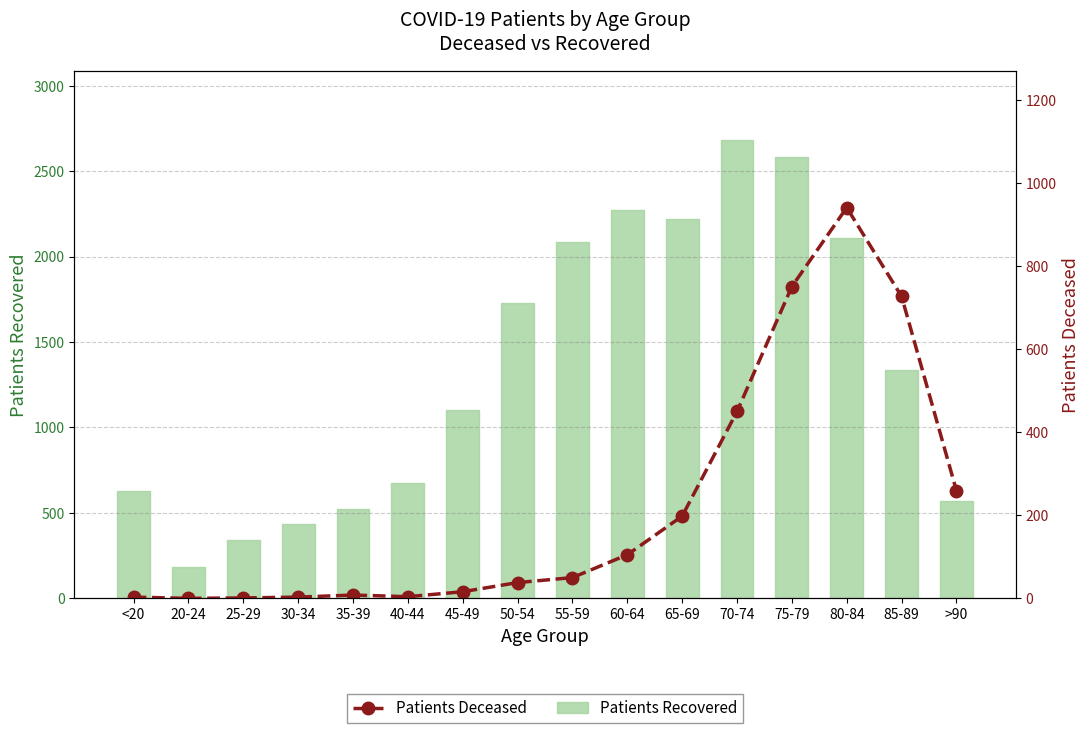

How many values in the Patients Deceased series are below 50?

8